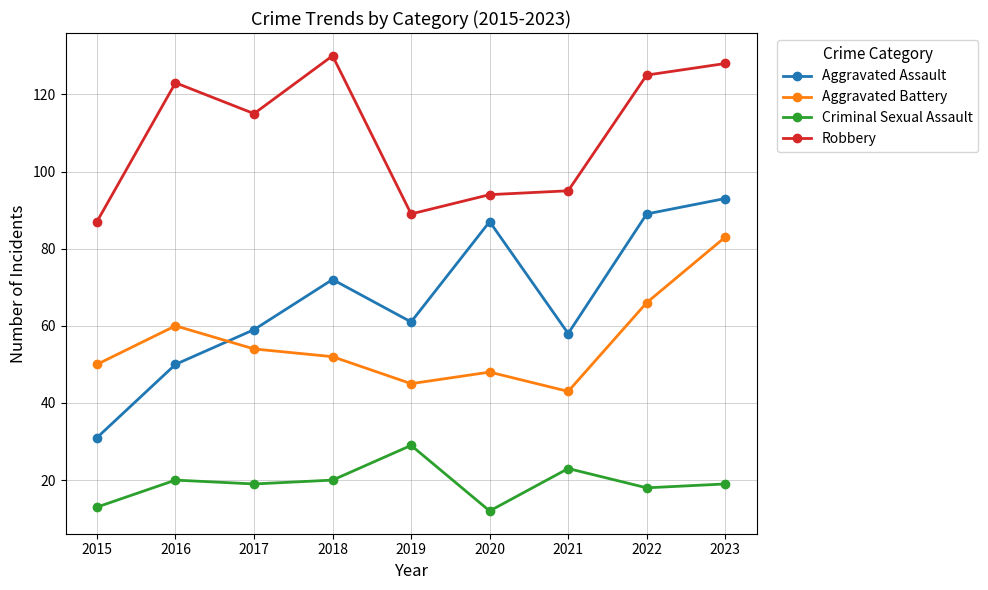

In Criminal Sexual Assault, how many points are lower than both neighbors (excluding endpoints)?

3